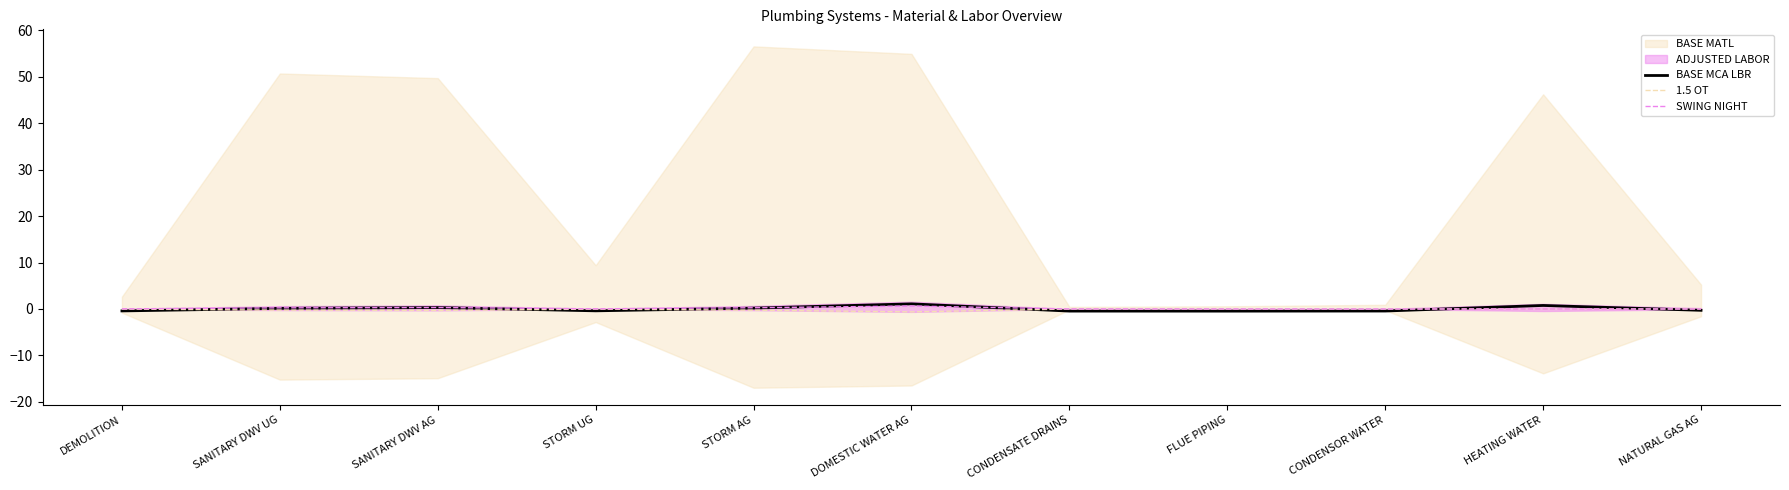

How many lines are shown in the chart?

3